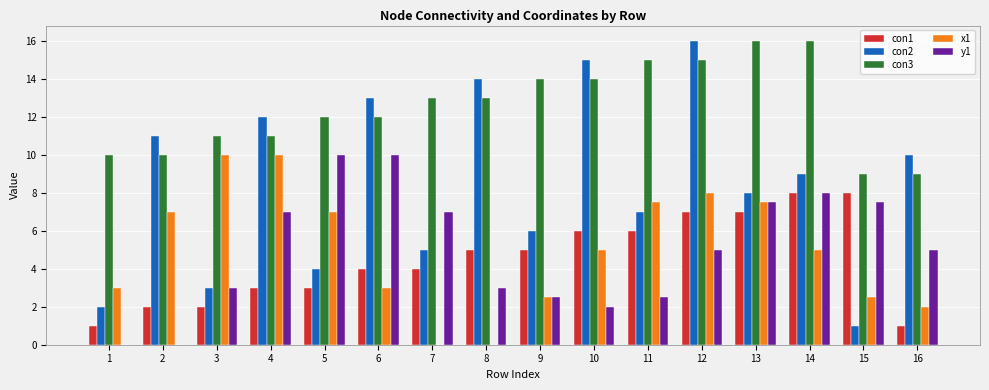

Between 7 and 12, which series saw the biggest shift?

con2